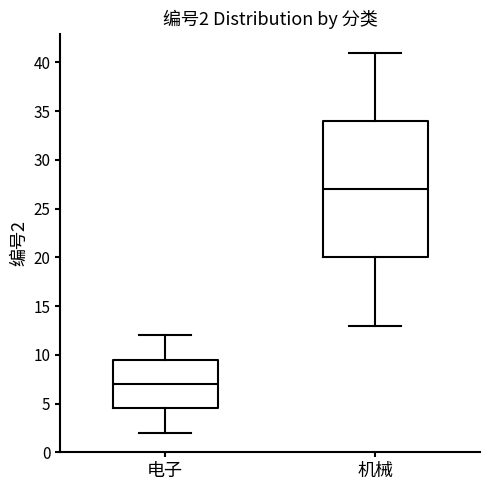

Which box has the highest median line?

机械